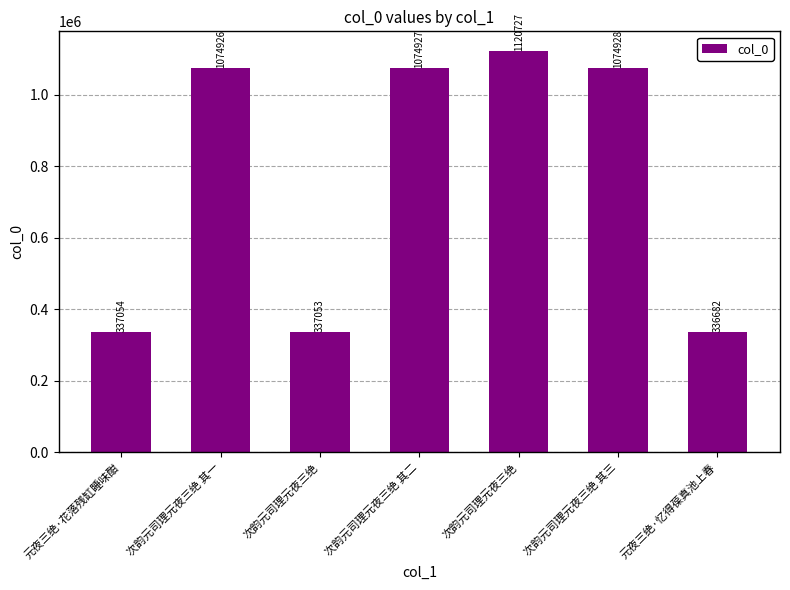

Are the bars grouped side by side (vs. stacked)?

No